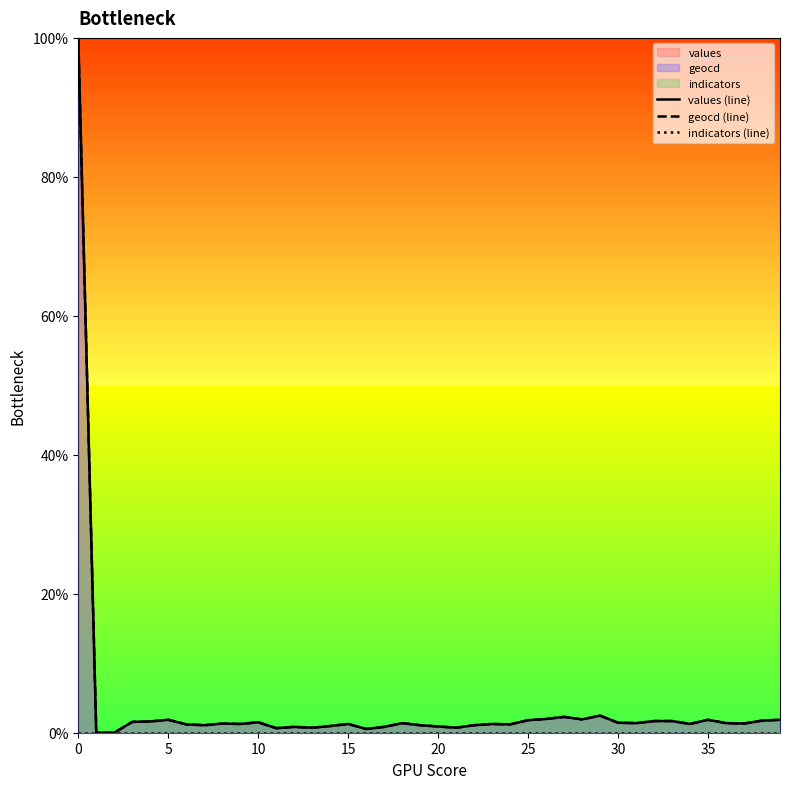

True or false: values (line) and geocd (line) intersect in this chart.

False